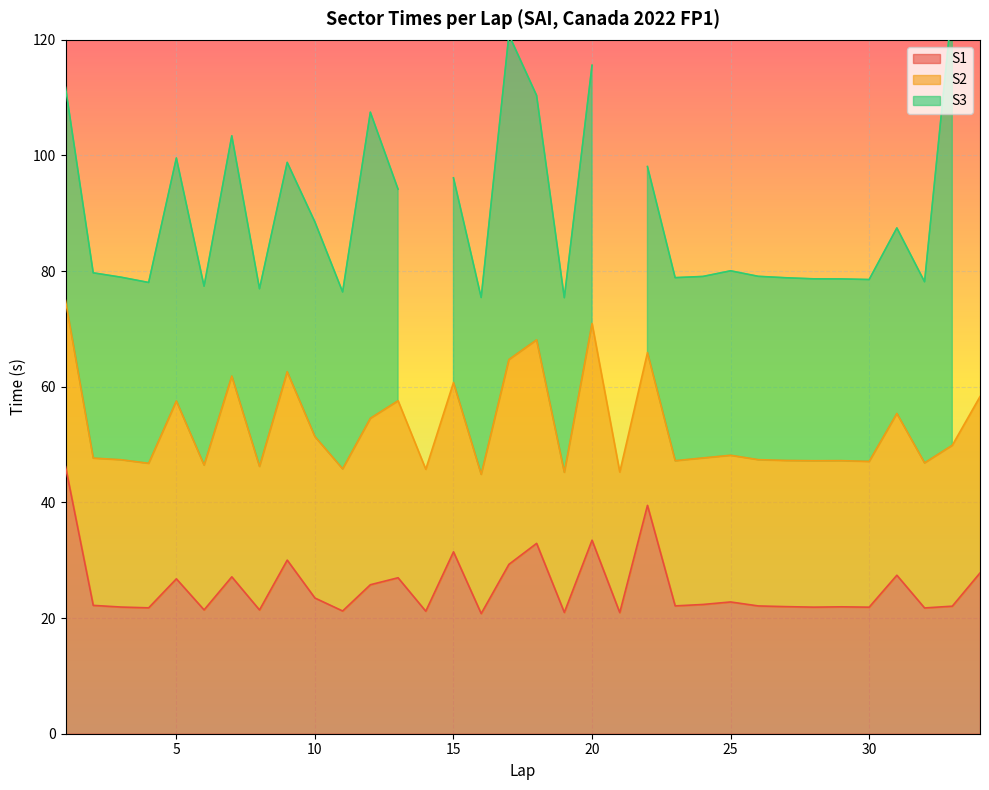

Which category has the highest value in the S3 series?

33